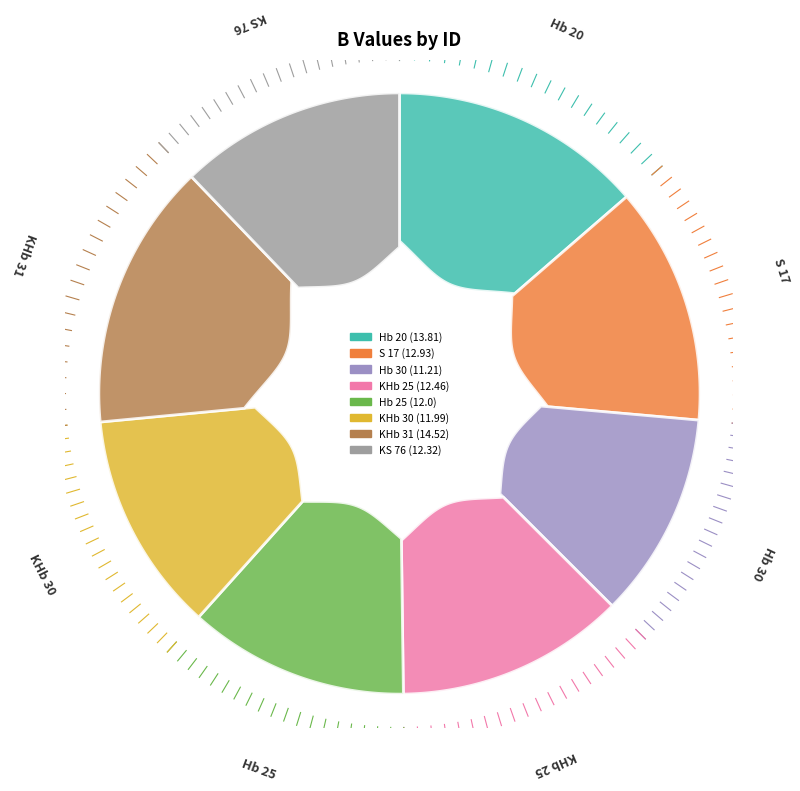

Combined, do KHb 25 and Hb 25 account for over 50%?

No